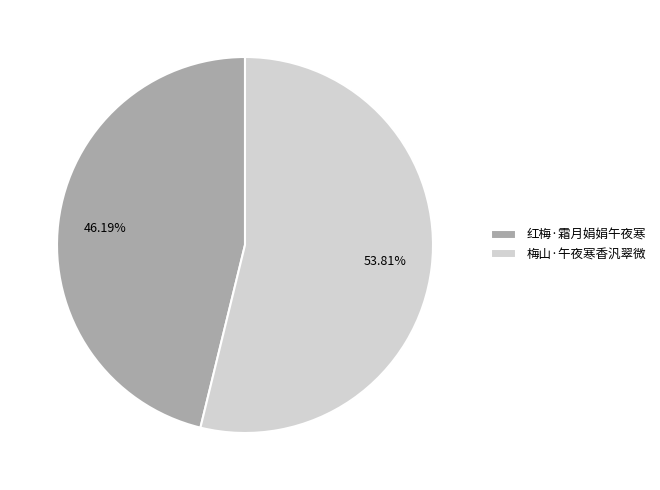

What portion of the pie excludes 红梅·霜月娟娟午夜寒?

53.8%